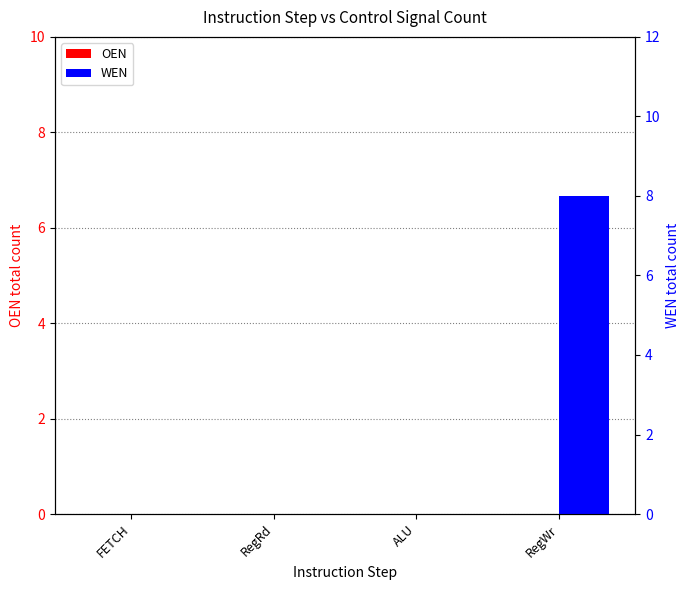

Between FETCH and RegWr, which is larger?

FETCH